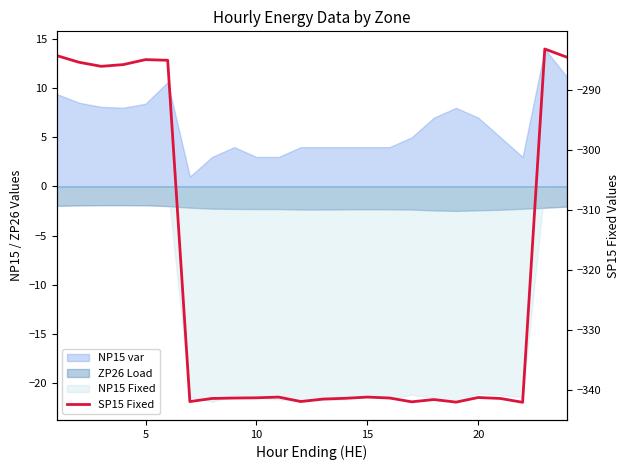

What is the difference between the maximum and minimum values?

58.9